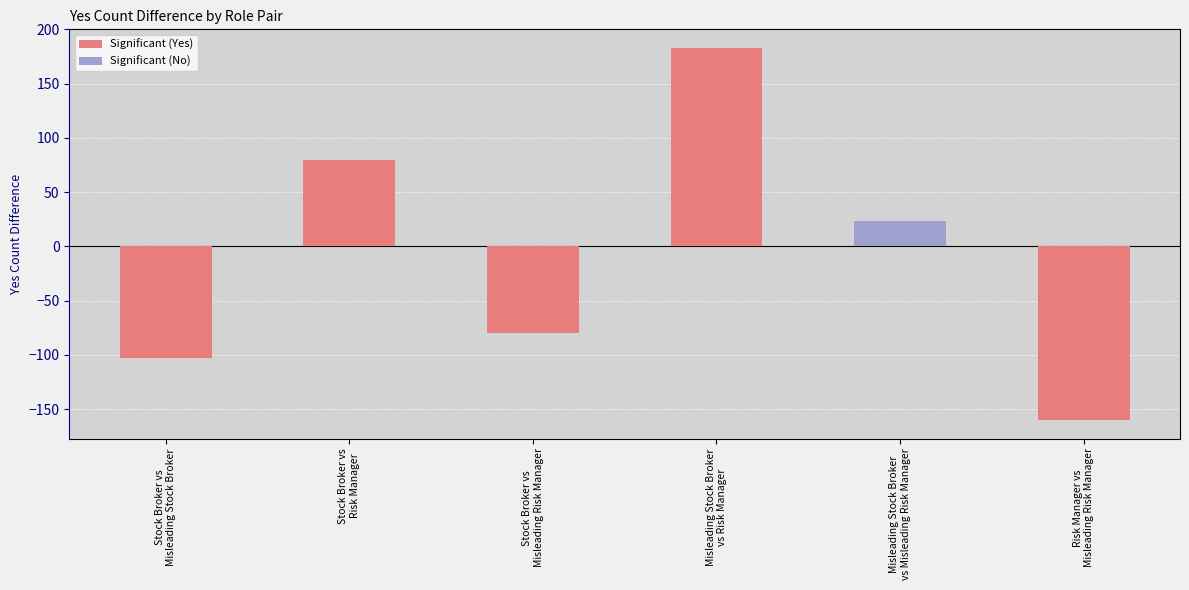

What is the difference between the maximum and minimum values in the Significant (Yes) series?

343